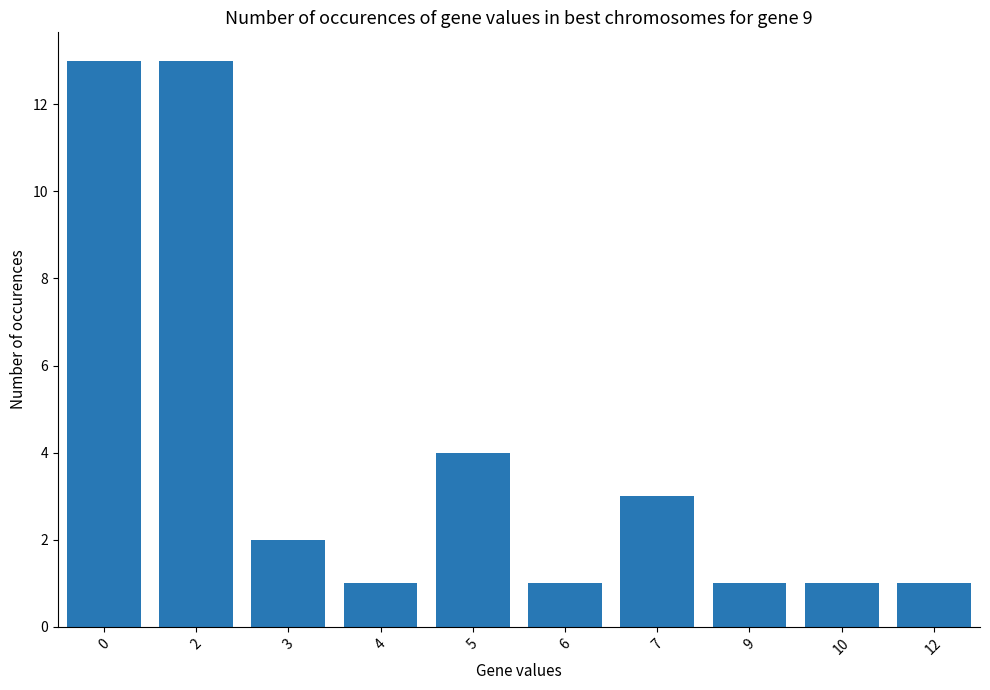

What is the minimum value shown in the chart?

1